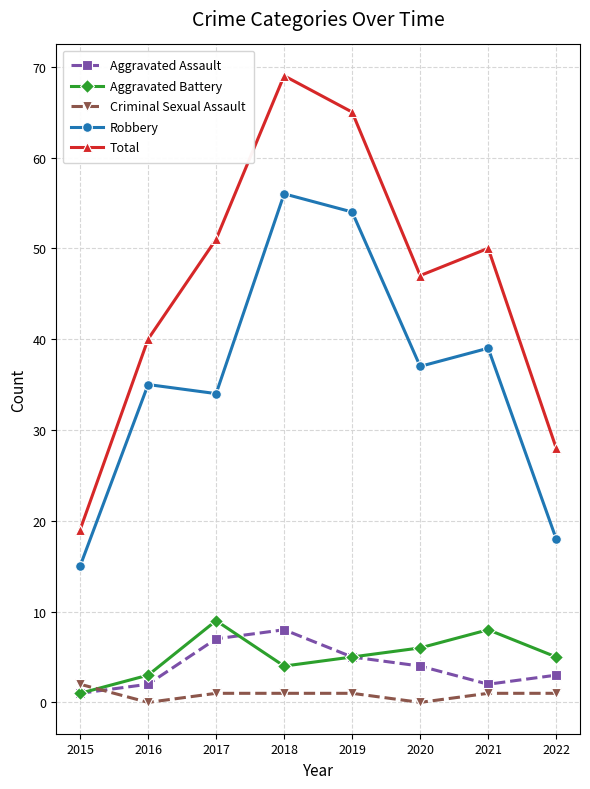

Where is Aggravated Assault nearest to the value 4?

2020